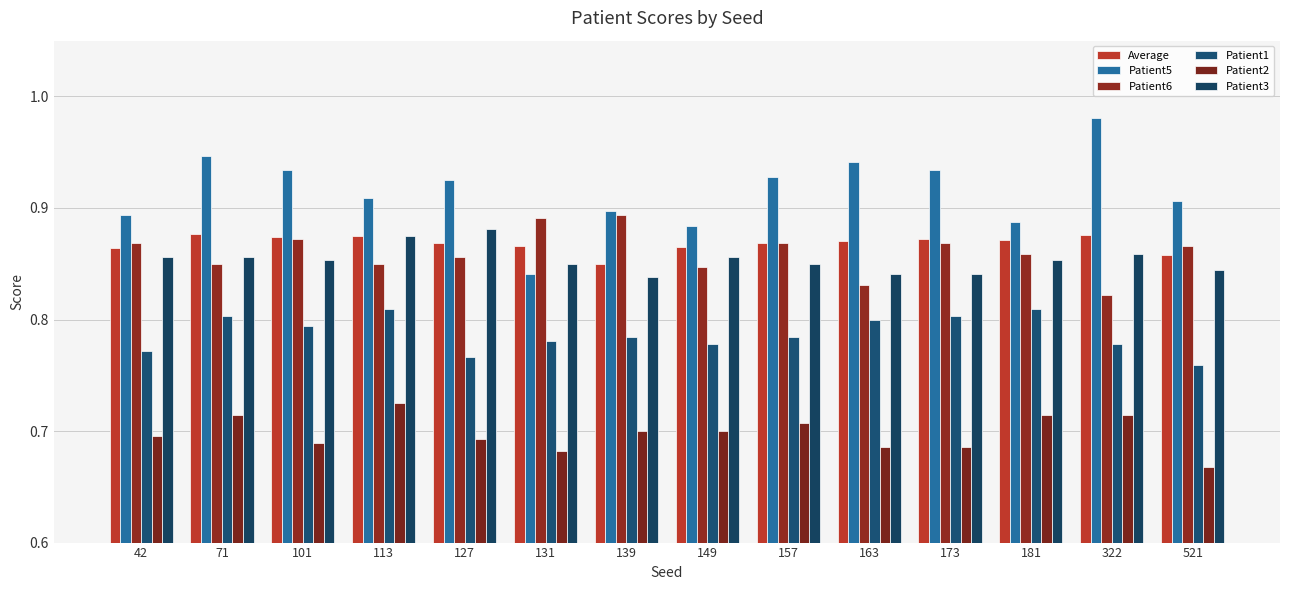

What is the approximate value of Patient2 at 131?

0.7